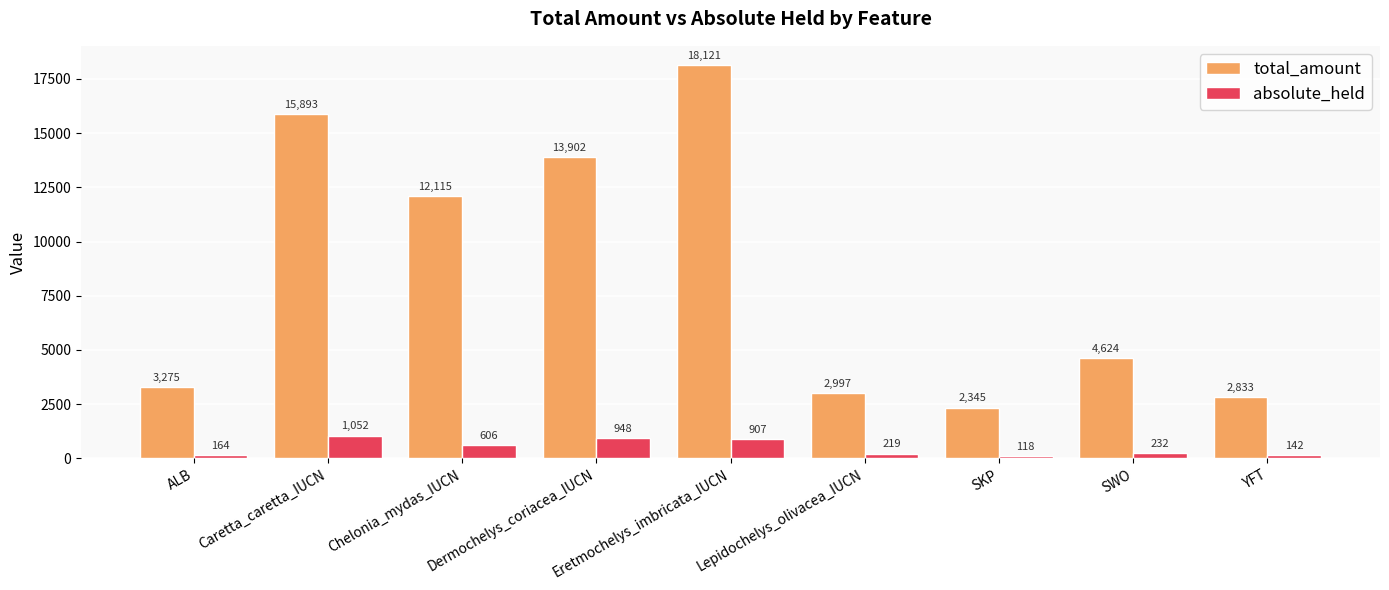

Are the bars horizontal?

No